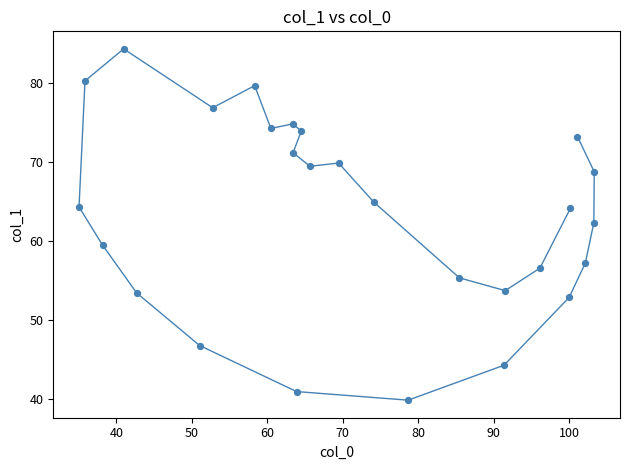

What is the range of X values (max minus min)?

68.3